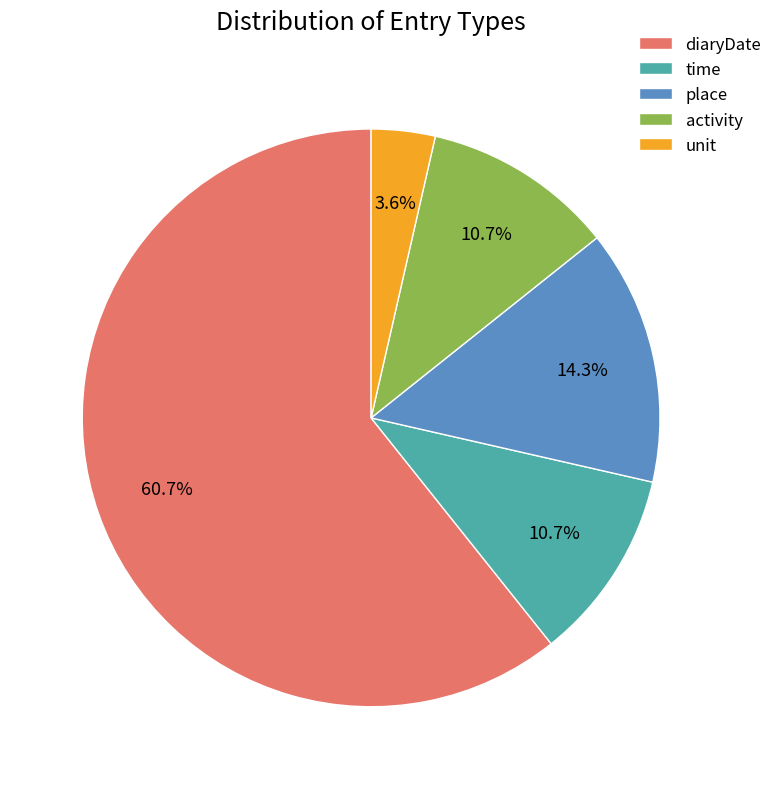

What is the ratio of the value at diaryDate to the value at activity?

5.7